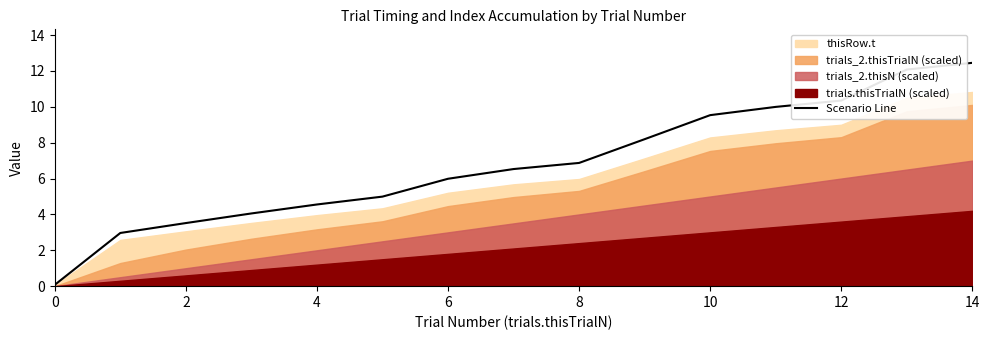

How many values exceed 6?

8